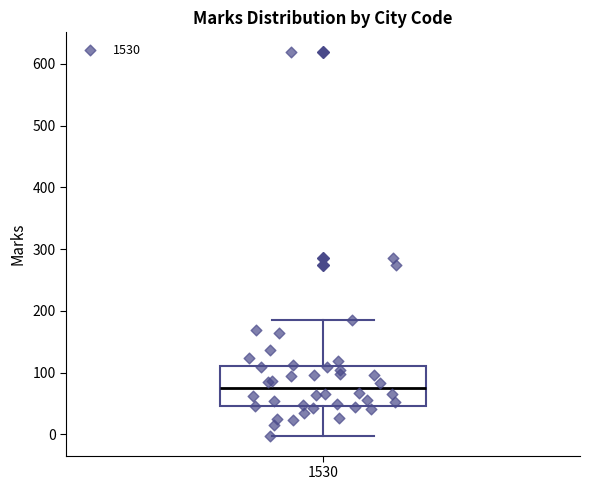

Read this box plot against the y-axis: the position of the median line, the range covered by the box, and the ends of both whiskers. The values are not printed on the chart, so give them approximately, as read against the axis.

median 80, box 50 to 110, whiskers 0 to 190